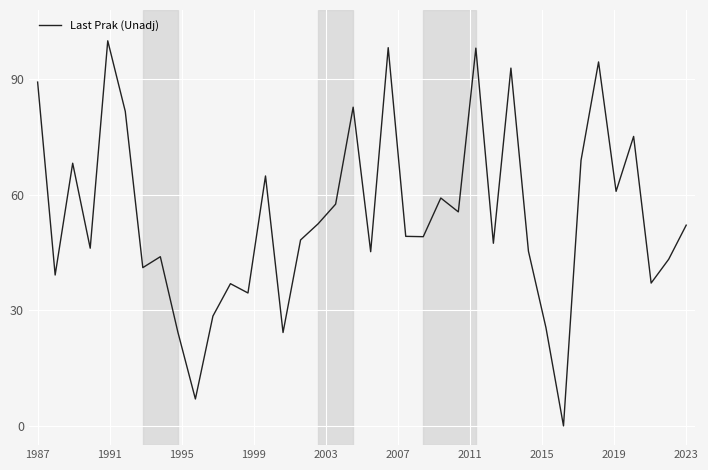

What is the difference between the maximum and minimum values?

100.0